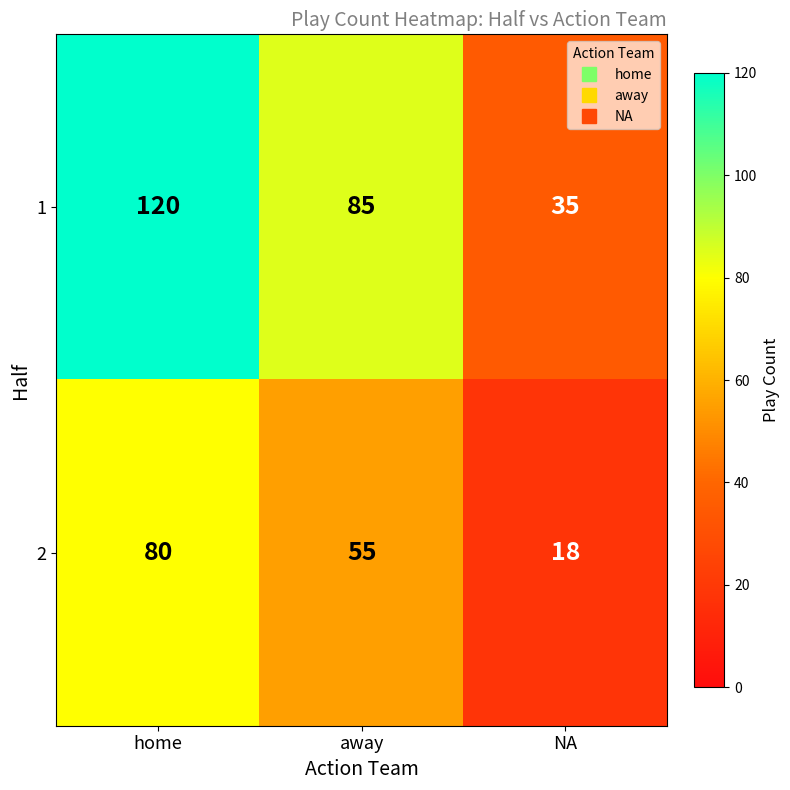

What is the smallest value displayed?

18